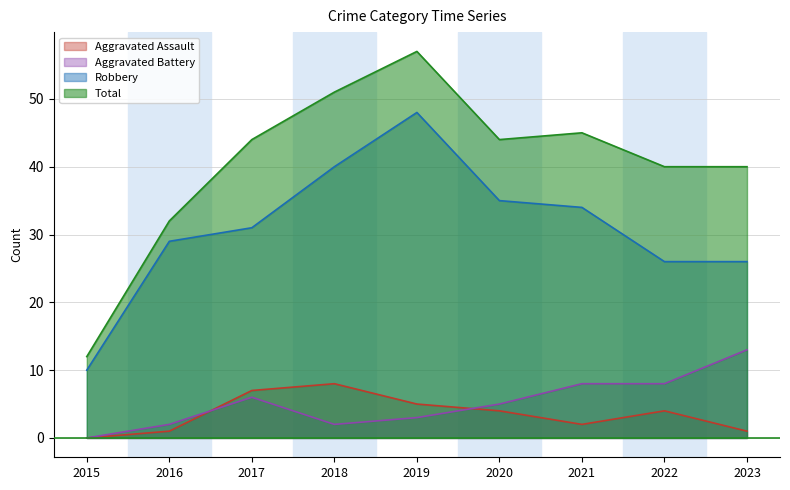

Which category has the highest value across all series?

2019